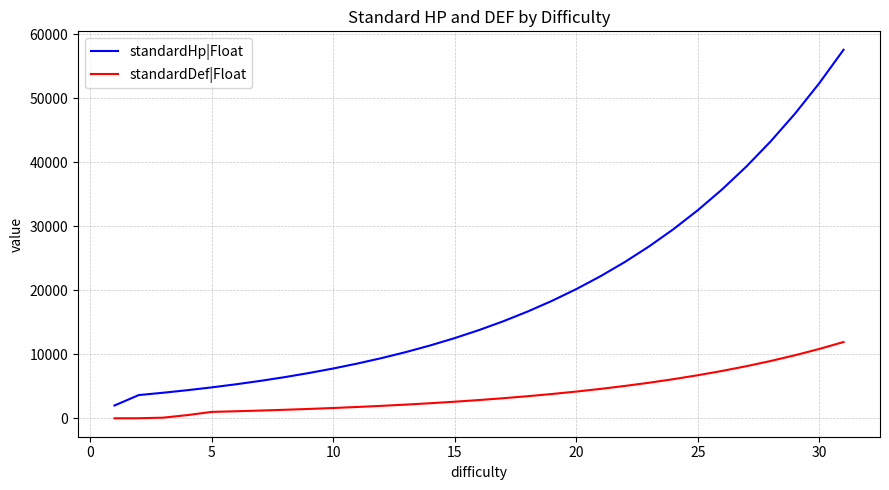

What is the average value of the standardDef|Float series?

3926.2